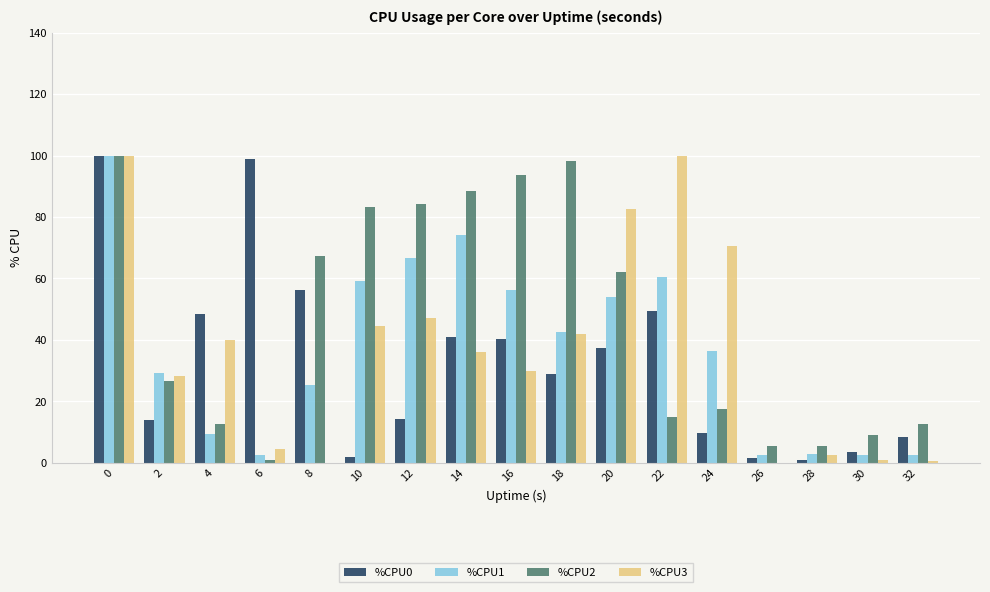

The %CPU0 series shows 15.0 at 16. True or false?

False